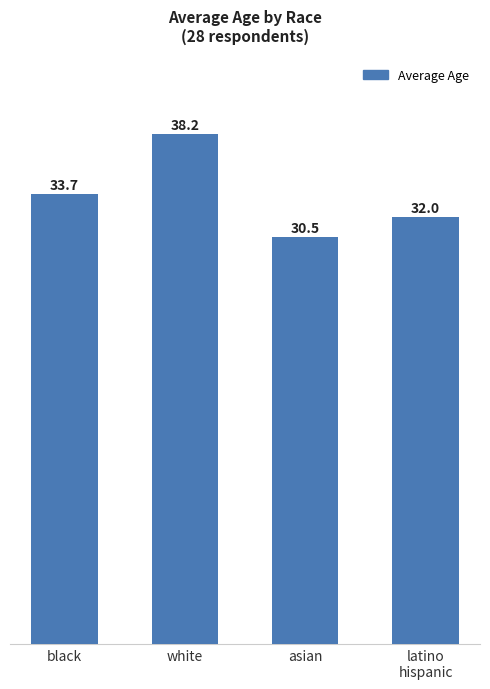

What is the change in value from asian to latino
hispanic?

+1.5